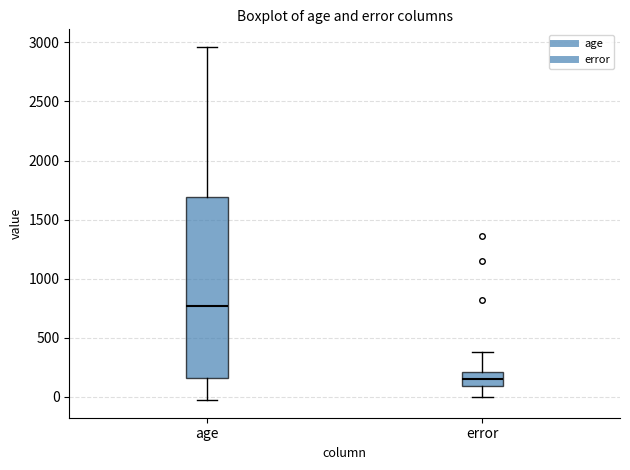

Reading left to right, transcribe this box plot: for each box, give where its median line is, the range the box spans, and where its two whiskers end, as read against the y-axis. The values are not printed on the chart, so give them approximately, as read against the axis.

age: median 750, box 150 to 1700, whiskers -50 to 2950
error: median 150, box 100 to 200, whiskers 0 to 400